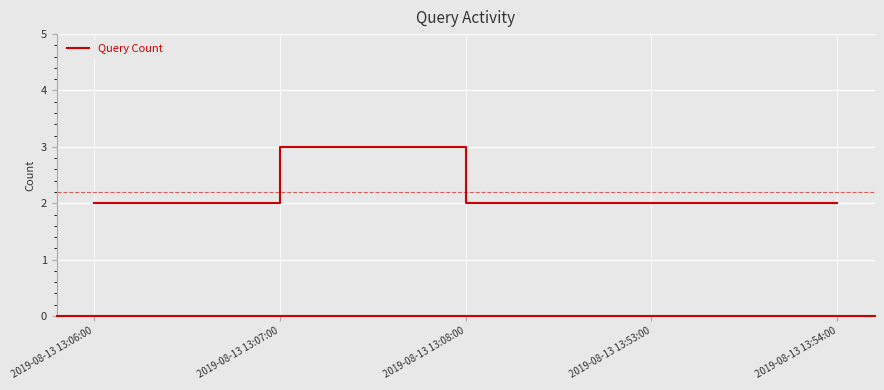

What is the sum of all values?

11